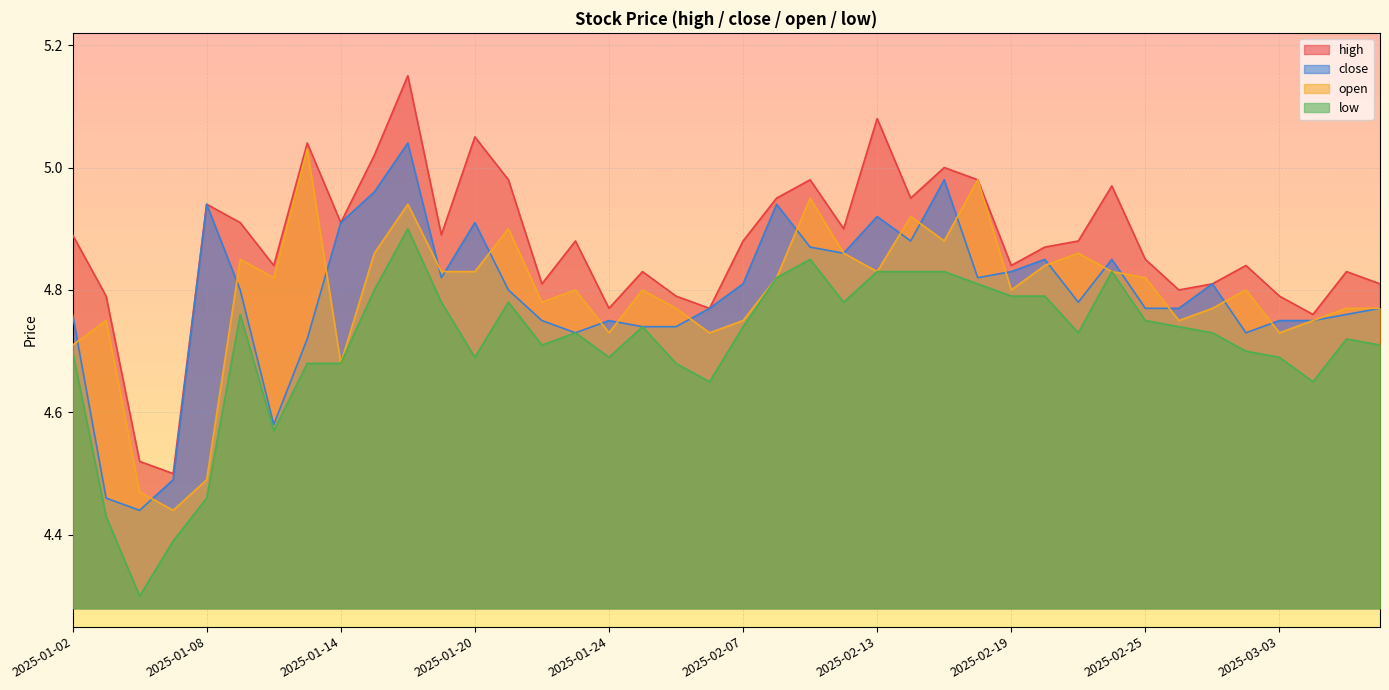

Reading left to right, what are all the values shown in this chart?

high: 4.9	4.8	4.5	4.5	4.9	4.9	4.8	5.0	4.9	5.0	5.2	4.9	5.0	5.0	4.8	4.9	4.8	4.8	4.8	4.8	4.9	5.0	5.0	4.9	5.1	5.0	5.0	5.0	4.8	4.9	4.9	5.0	4.8	4.8	4.8	4.8	4.8	4.8	4.8	4.8
close: 4.8	4.5	4.4	4.5	4.9	4.8	4.6	4.7	4.9	5.0	5.0	4.8	4.9	4.8	4.8	4.7	4.8	4.7	4.7	4.8	4.8	4.9	4.9	4.9	4.9	4.9	5.0	4.8	4.8	4.8	4.8	4.8	4.8	4.8	4.8	4.7	4.8	4.8	4.8	4.8
open: 4.7	4.8	4.5	4.4	4.5	4.8	4.8	5.0	4.7	4.9	4.9	4.8	4.8	4.9	4.8	4.8	4.7	4.8	4.8	4.7	4.8	4.8	5.0	4.9	4.8	4.9	4.9	5.0	4.8	4.8	4.9	4.8	4.8	4.8	4.8	4.8	4.7	4.8	4.8	4.8
low: 4.7	4.4	4.3	4.4	4.5	4.8	4.6	4.7	4.7	4.8	4.9	4.8	4.7	4.8	4.7	4.7	4.7	4.7	4.7	4.7	4.7	4.8	4.8	4.8	4.8	4.8	4.8	4.8	4.8	4.8	4.7	4.8	4.8	4.7	4.7	4.7	4.7	4.7	4.7	4.7